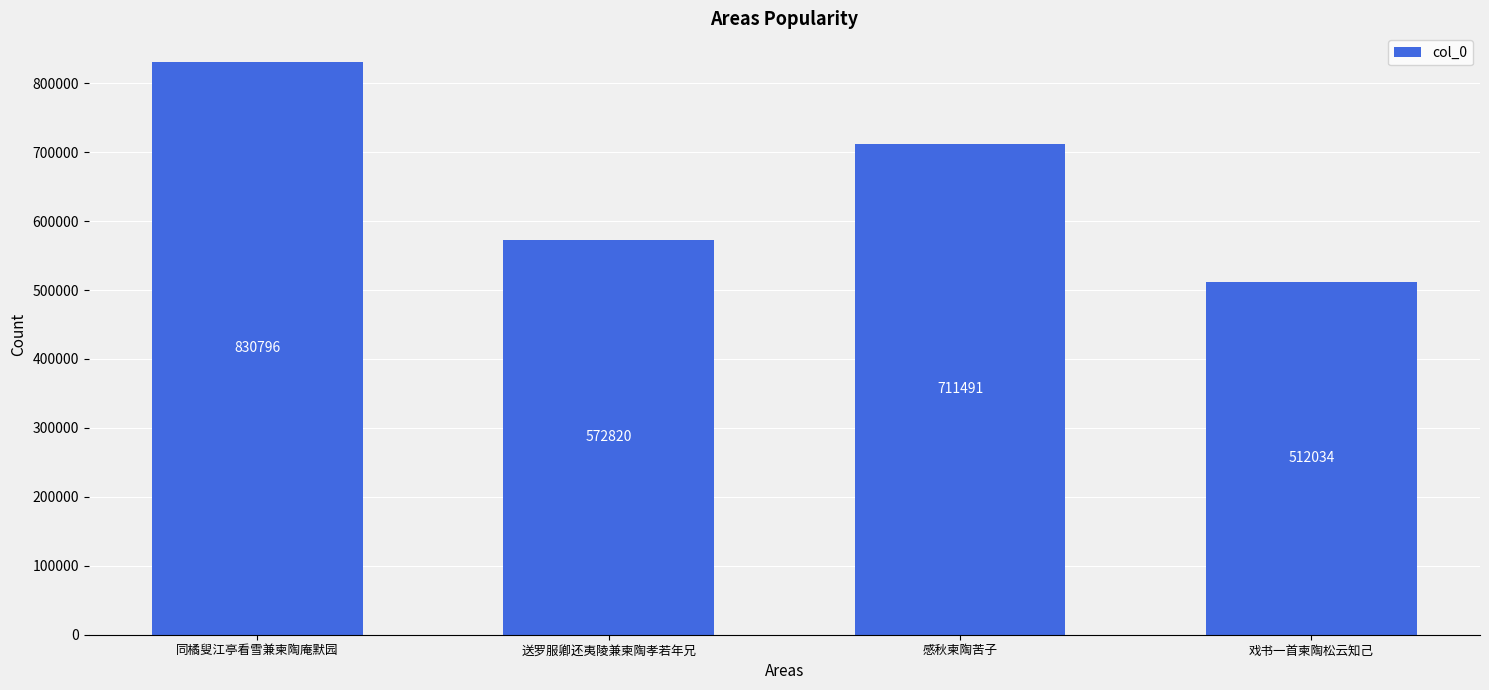

What is the change in value from 同橘叟江亭看雪兼柬陶庵默园 to 送罗服卿还夷陵兼柬陶孝若年兄?

-257976